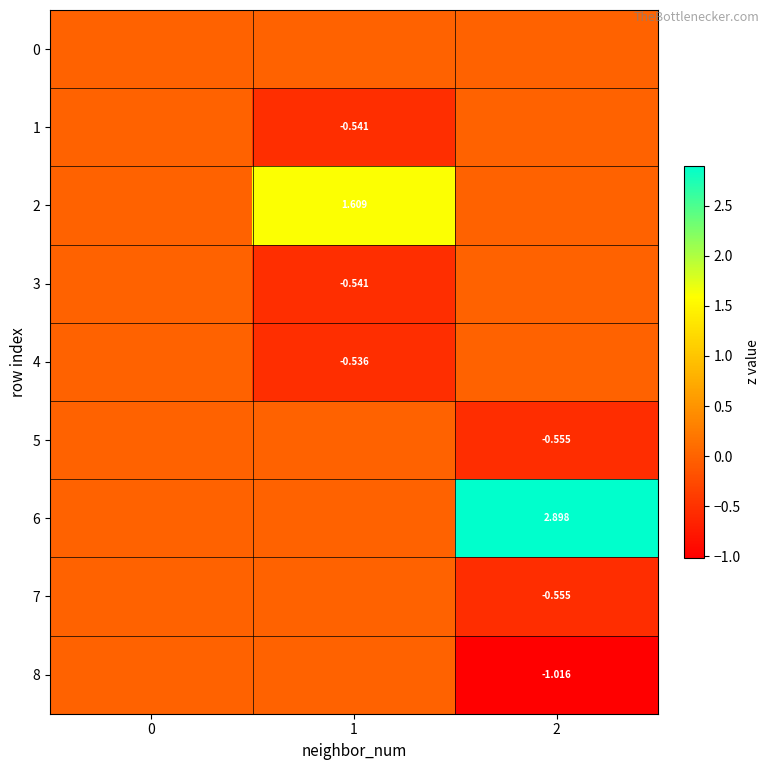

True or false: 1 has a value of -0.2 at 2.

False